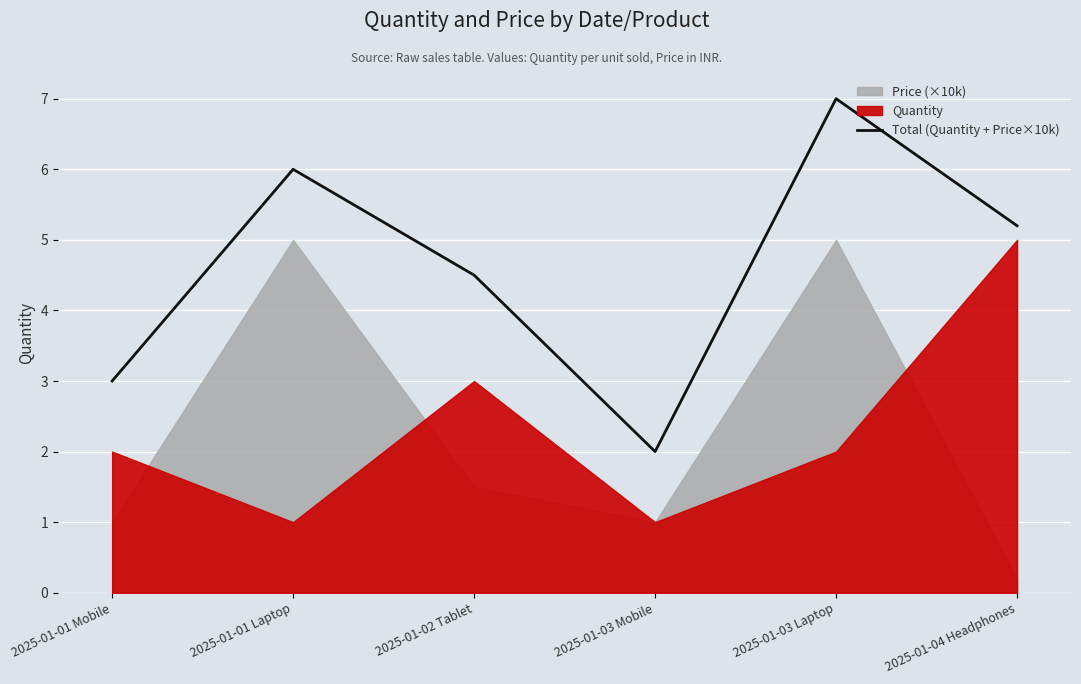

What is the lowest value of the Total (Quantity + Price×10k) series?

2.0